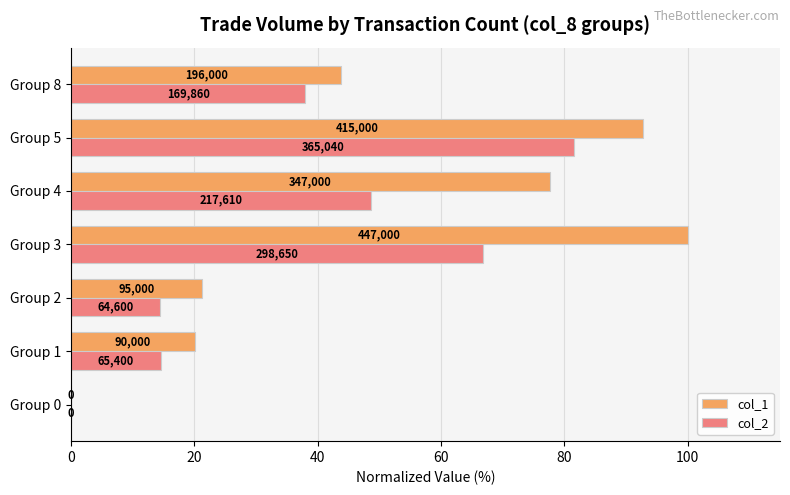

What are all the series names shown in the legend?

col_1, col_2